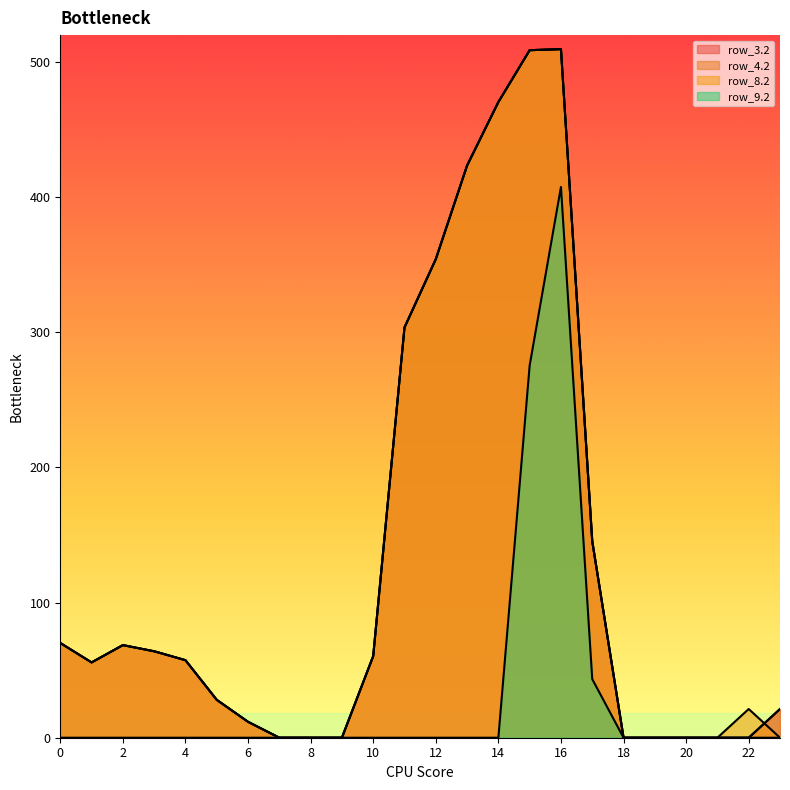

True or false: row_4.2 has more than 0 interior local peaks.

True